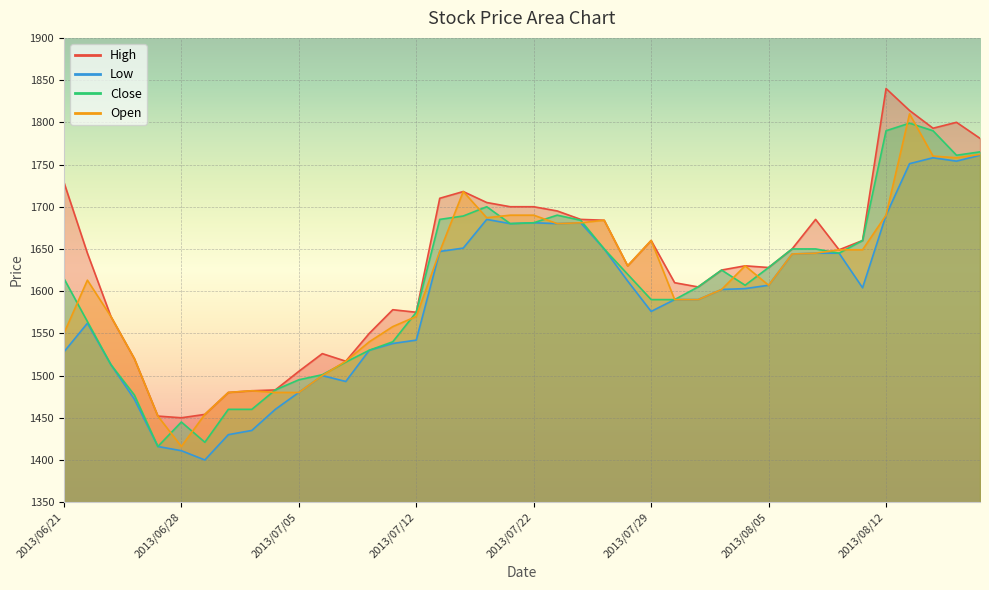

What is the difference between the High values at 2013/08/05 and 2013/08/06?

22